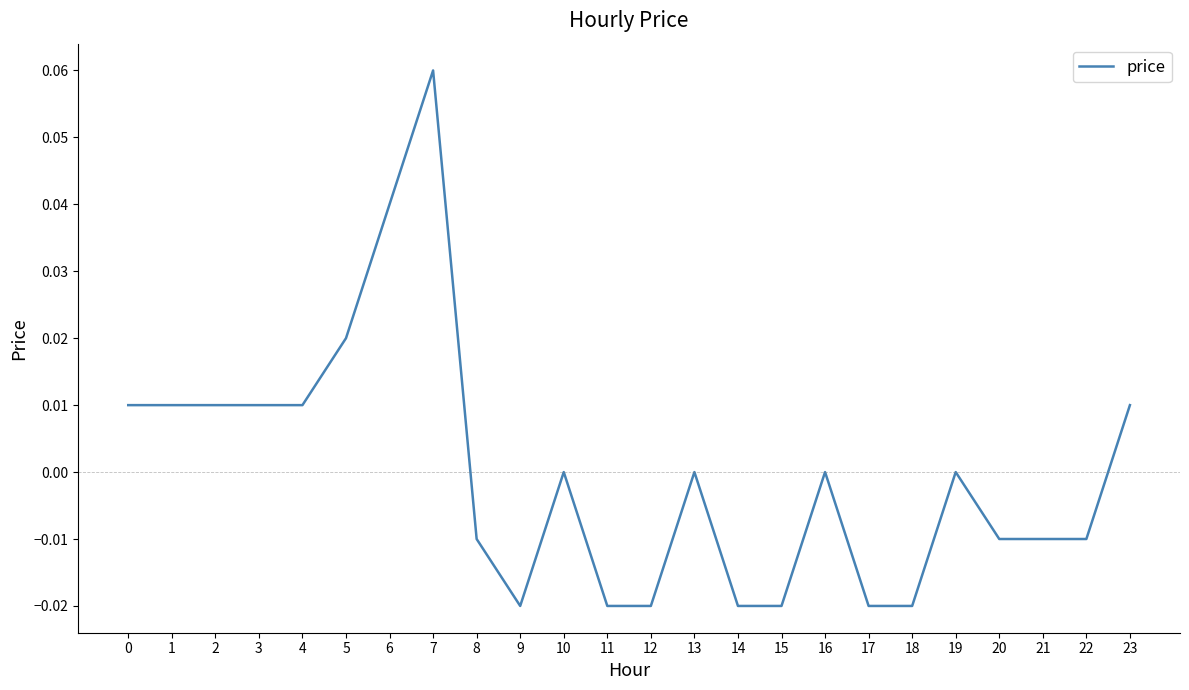

Which category has the highest value across all series?

7